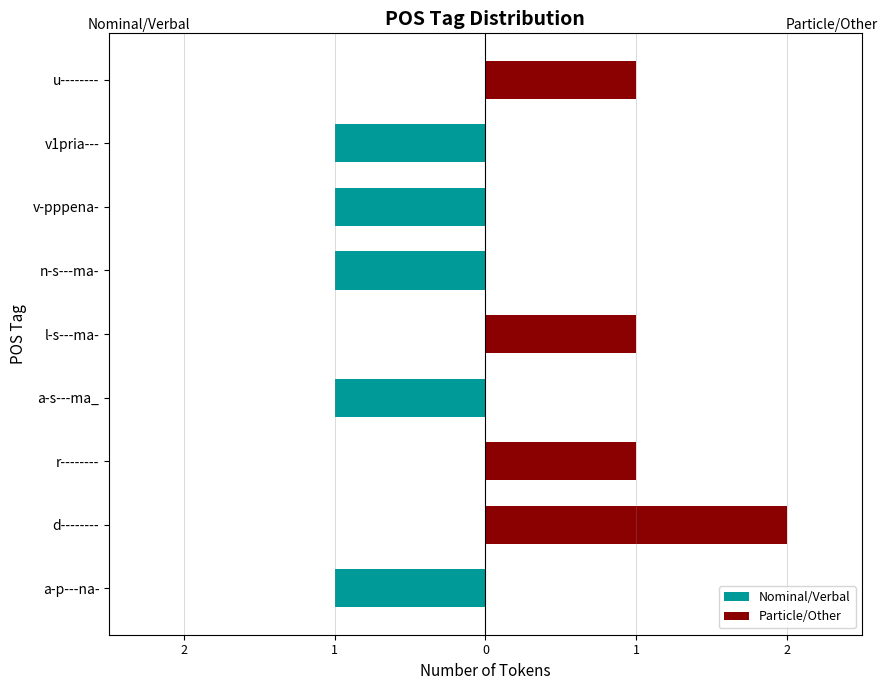

The value of Particle/Other at a-p---na- is 1. True or false?

False